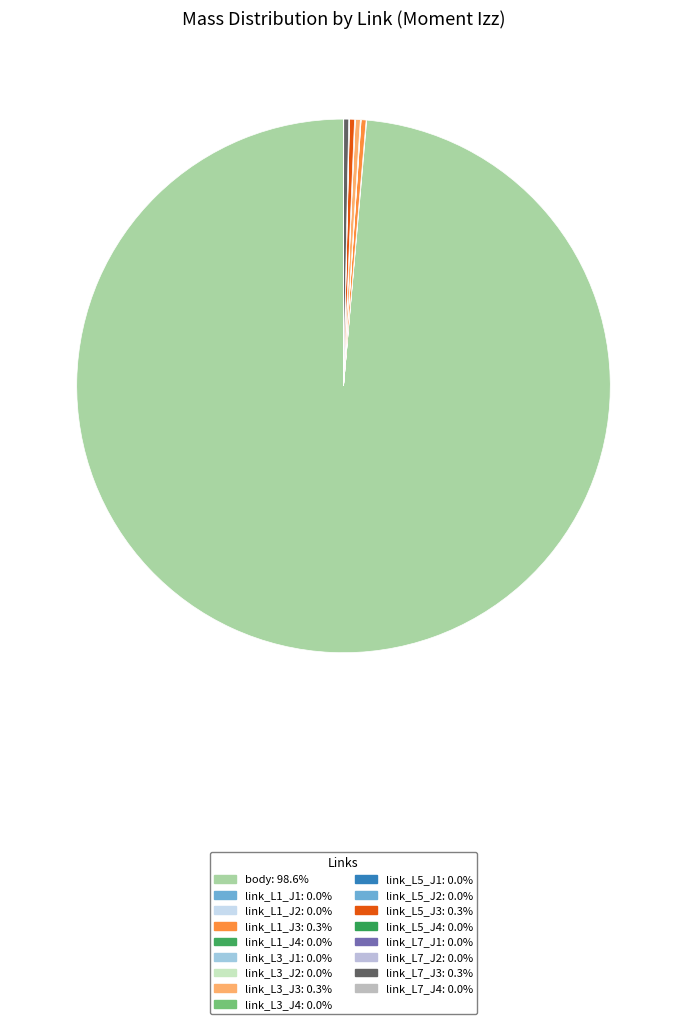

Count the number of slices in the pie.

17